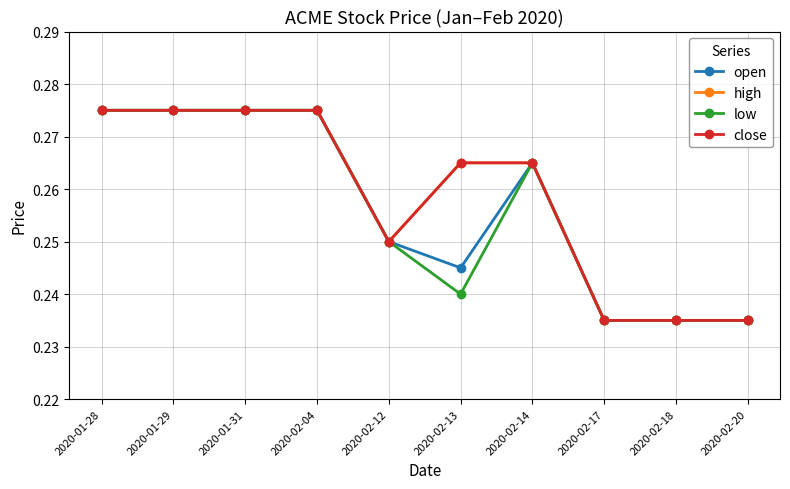

Where is the first local minimum for open?

2020-02-13